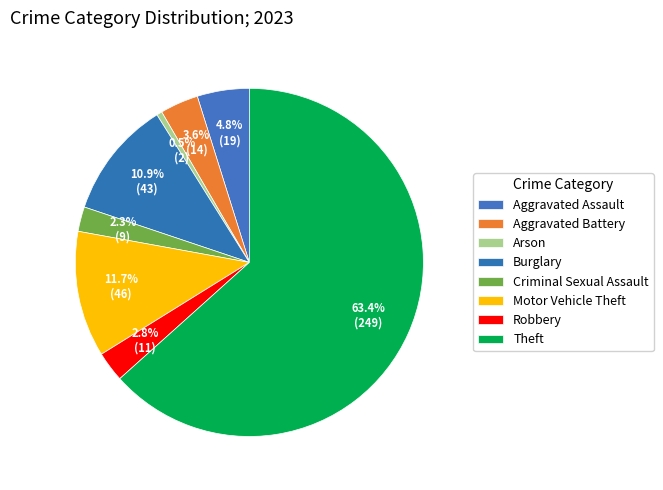

Count the number of slices in the pie.

8